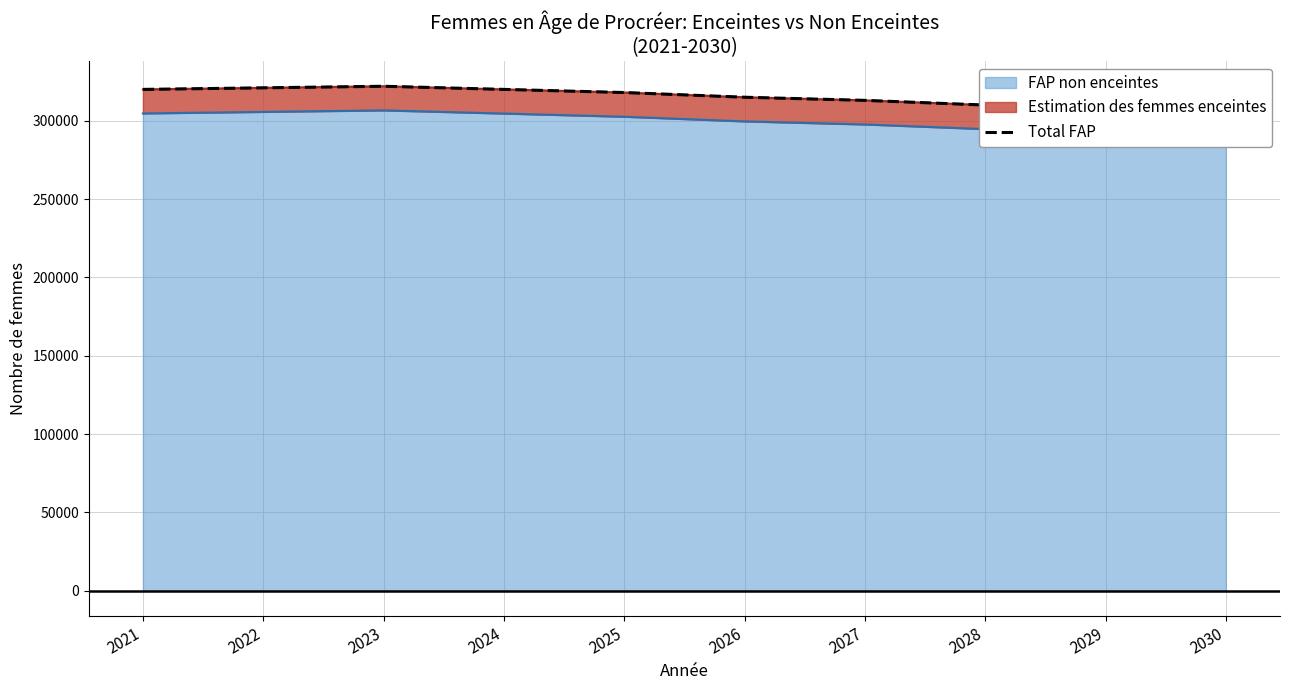

Rank the categories by value from highest to lowest.

2023, 2022, 2021, 2024, 2025, 2026, 2027, 2028, 2029, 2030